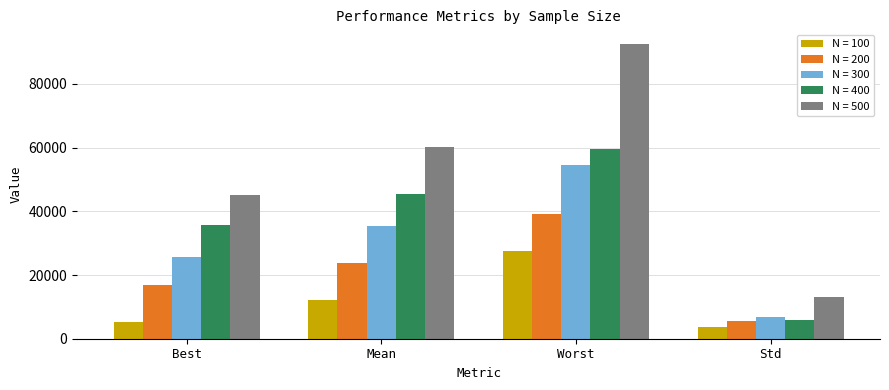

What is the total value across all series at Mean?

177188.3